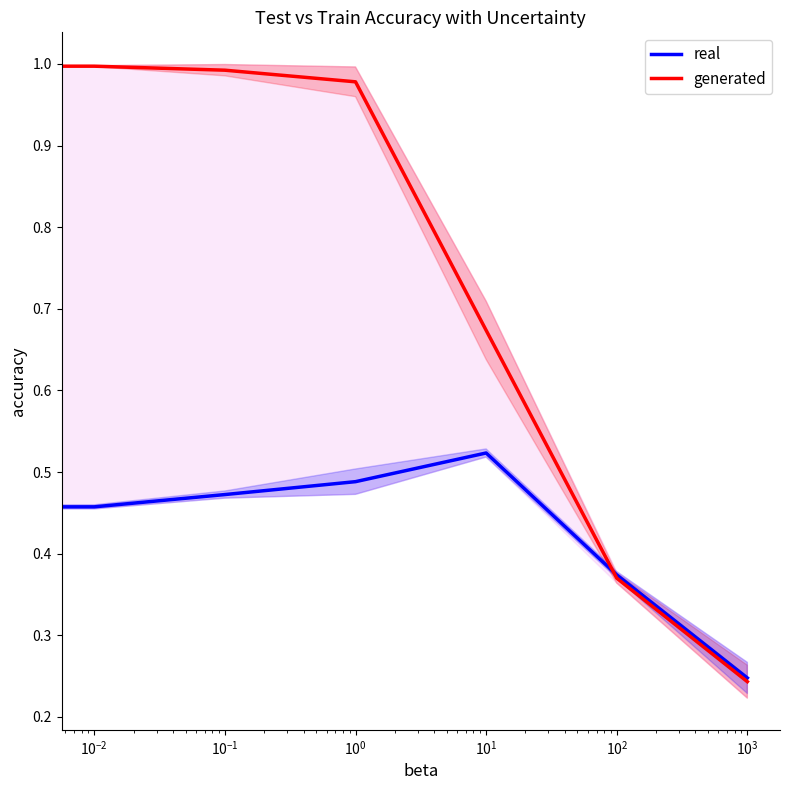

Is it true that real equals 0.3 at $\mathdefault{10^{-1}}$?

False